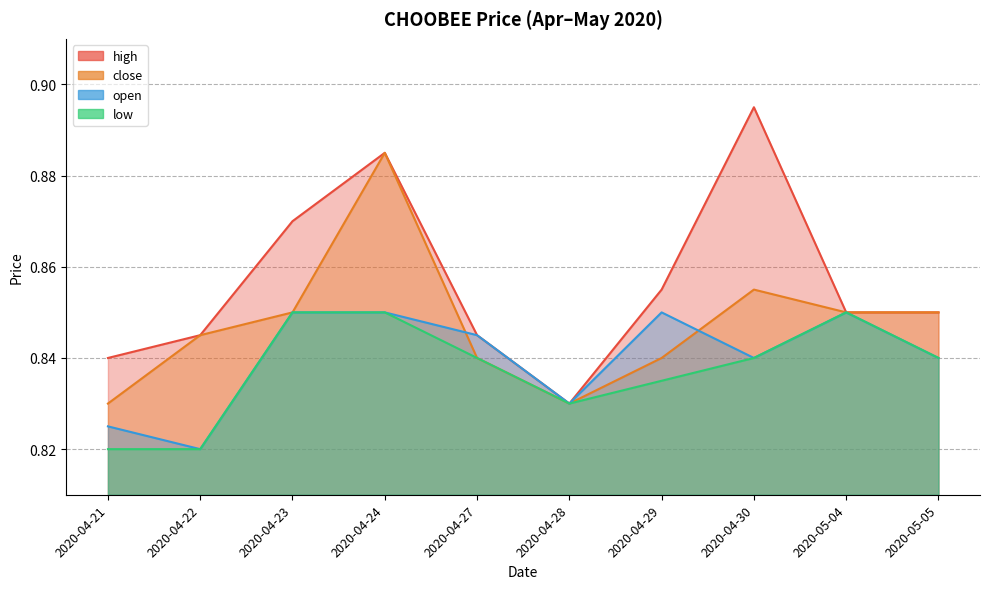

At which category does open reach its first local valley?

2020-04-22